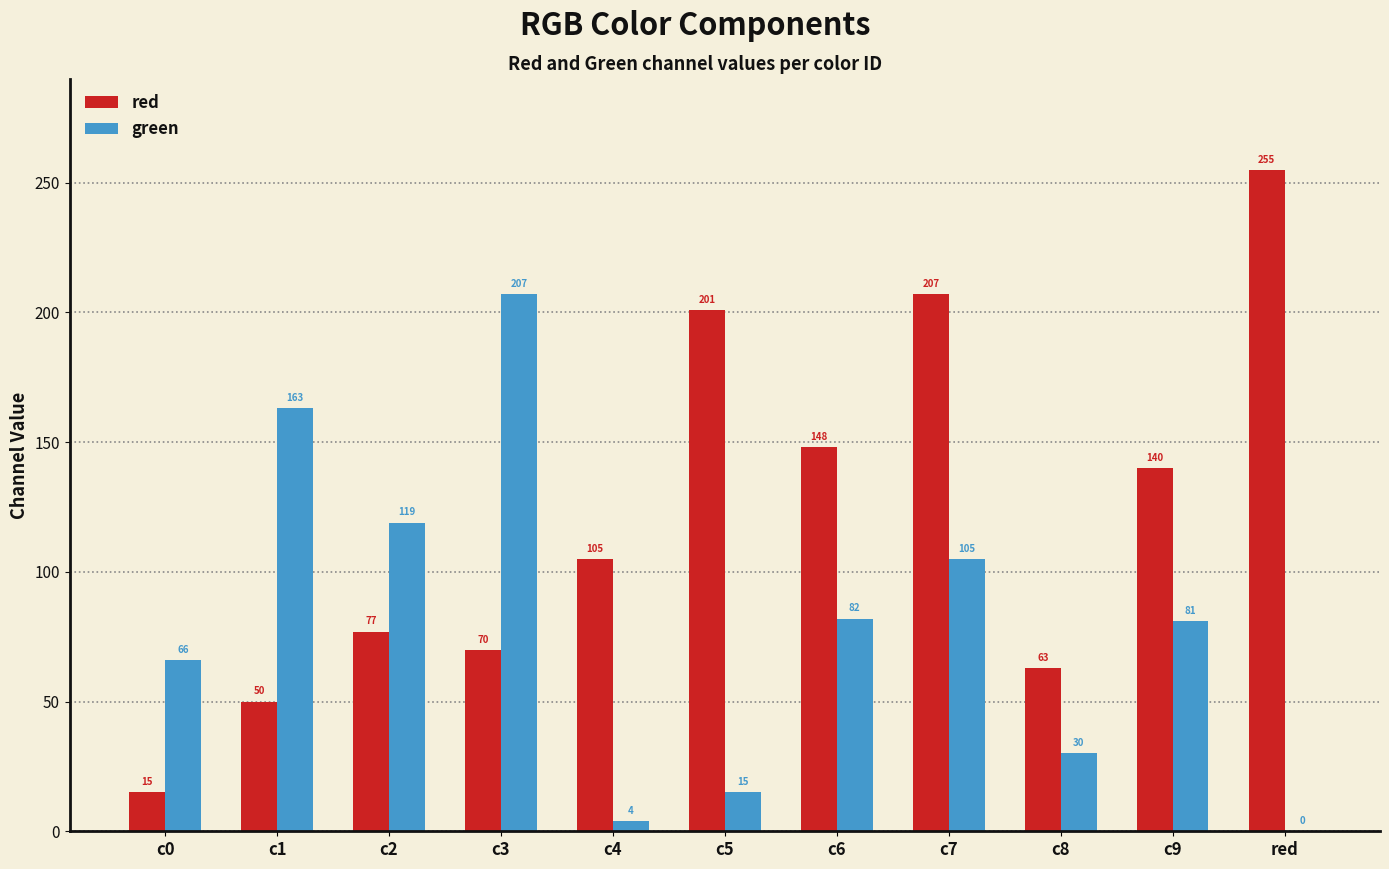

Which series changed the most between c1 and red?

red